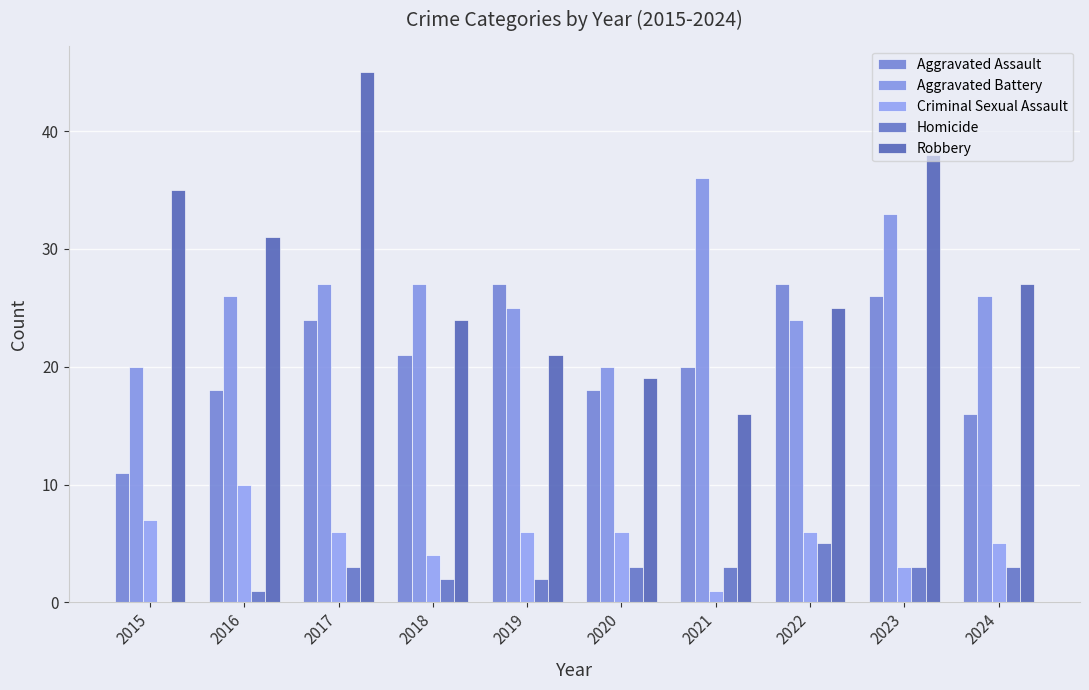

What is the difference between the second highest and minimum values in the Aggravated Assault series?

16